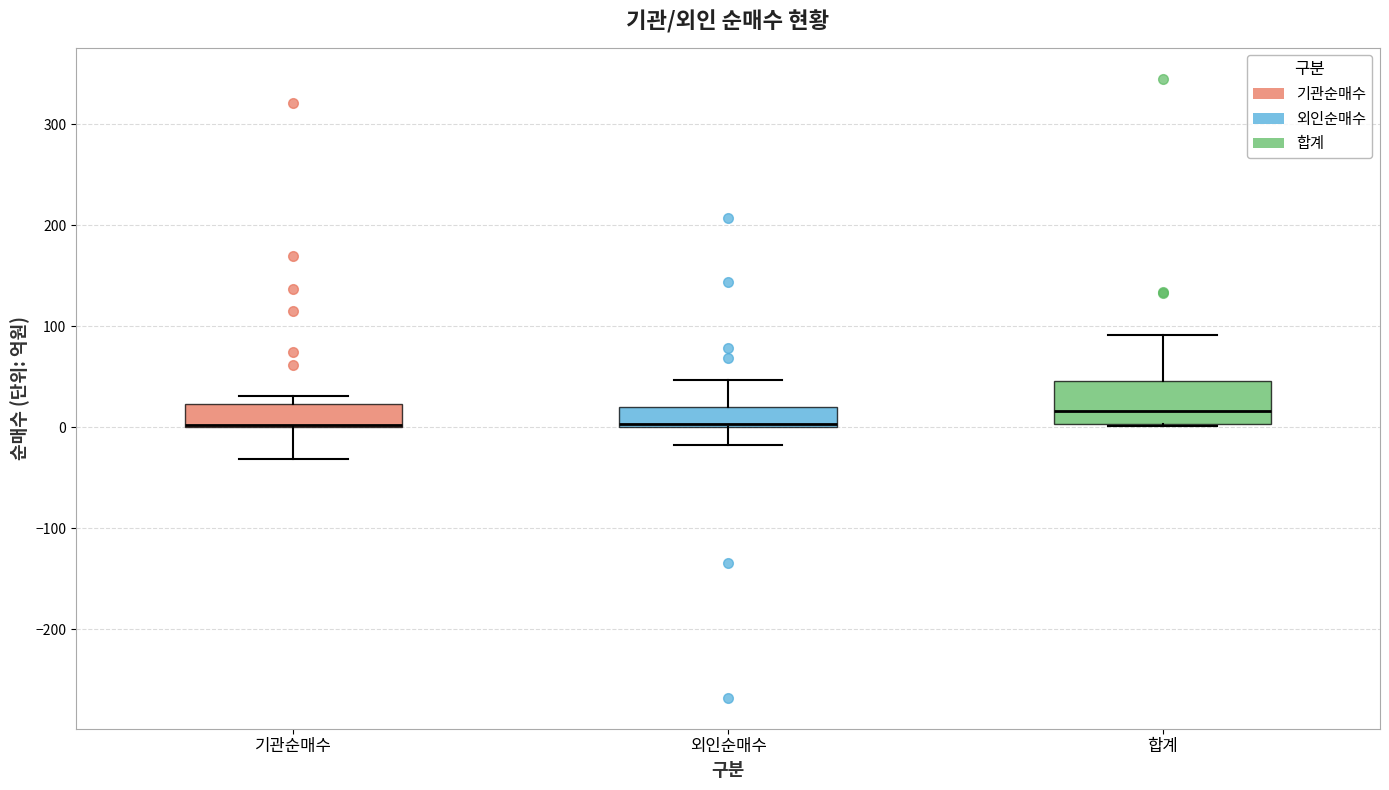

Comparing the boxes themselves (not the whiskers), which one is the tallest?

합계